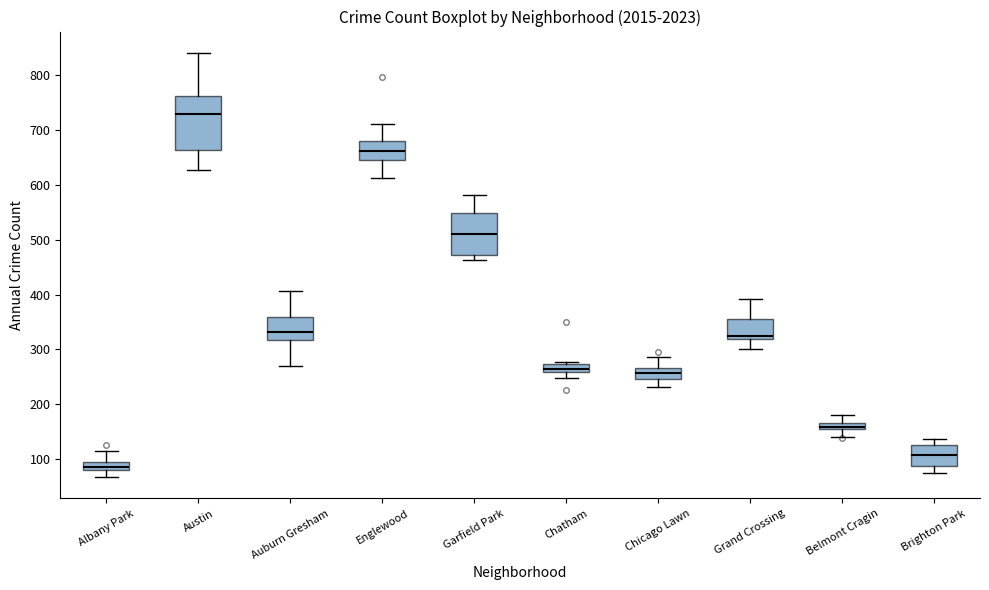

Which box's median line is the highest?

Austin